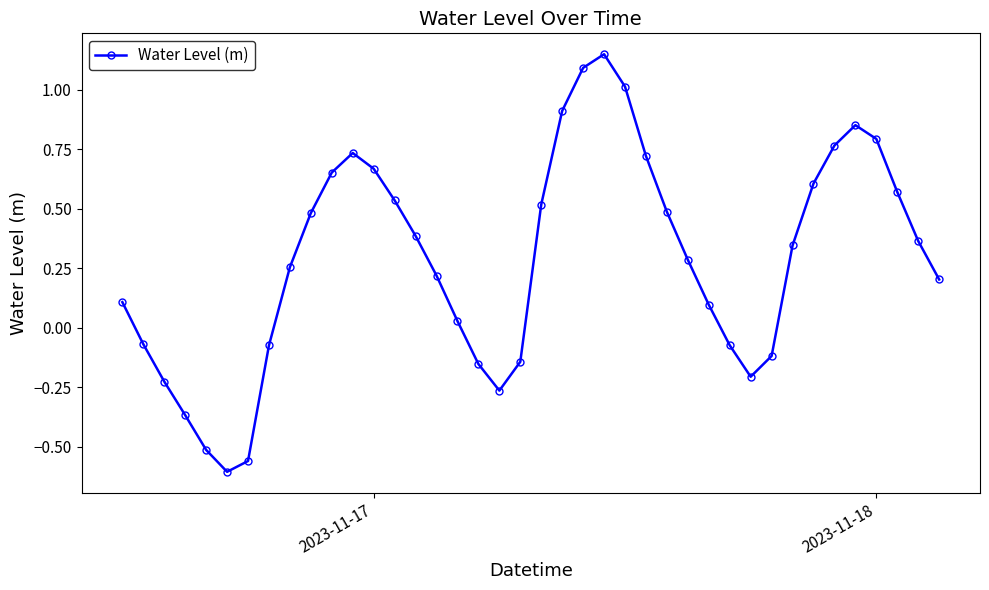

How many points are higher than both their immediate neighbors (excluding endpoints)?

3